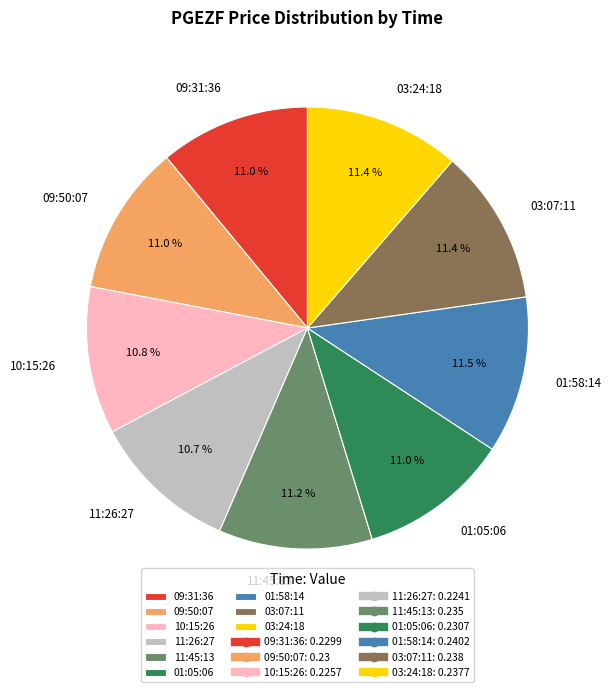

Does any single category account for the majority?

No